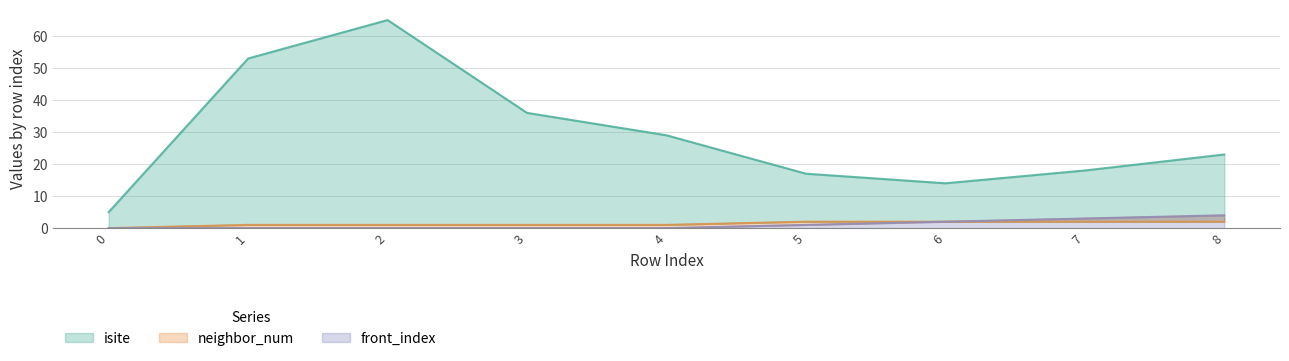

Rank the categories by isite value from highest to lowest.

2, 1, 3, 4, 8, 7, 5, 6, 0